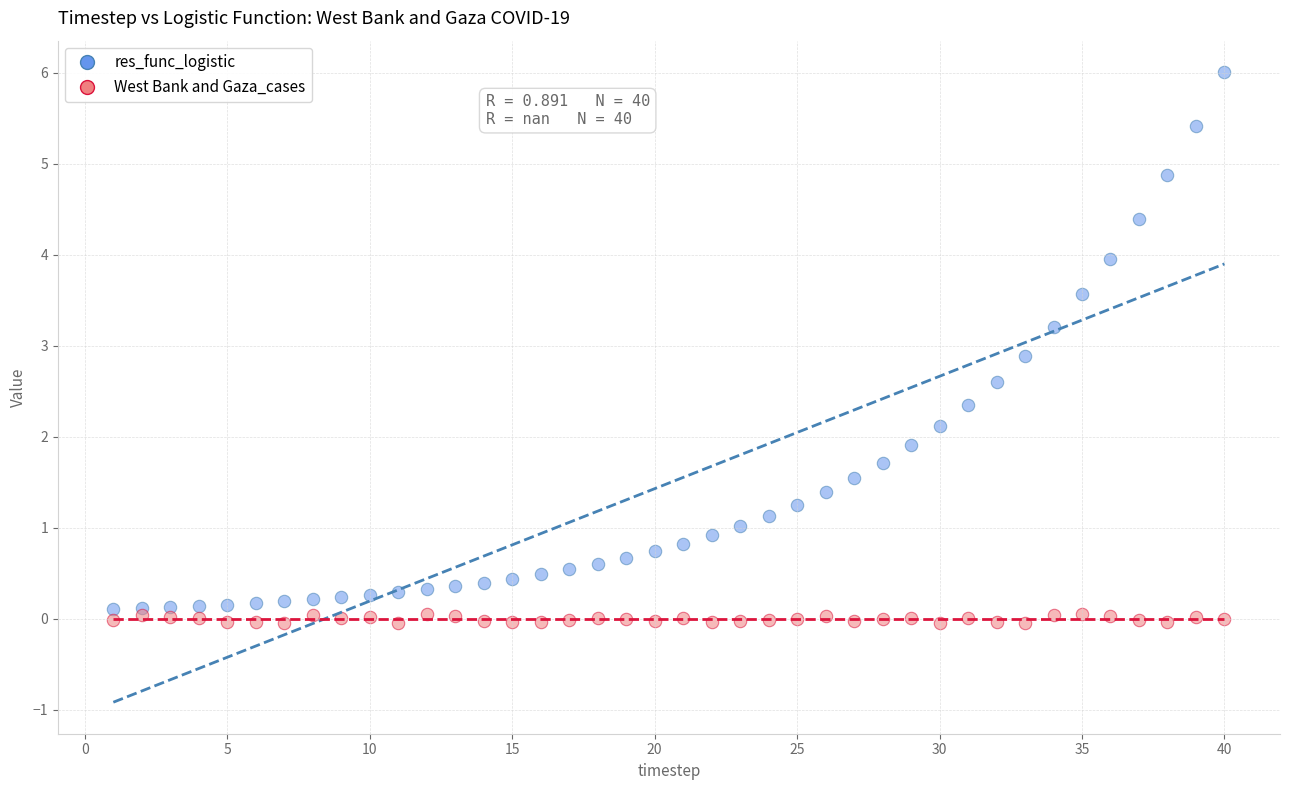

Which series contains the highest Y value?

res_func_logistic